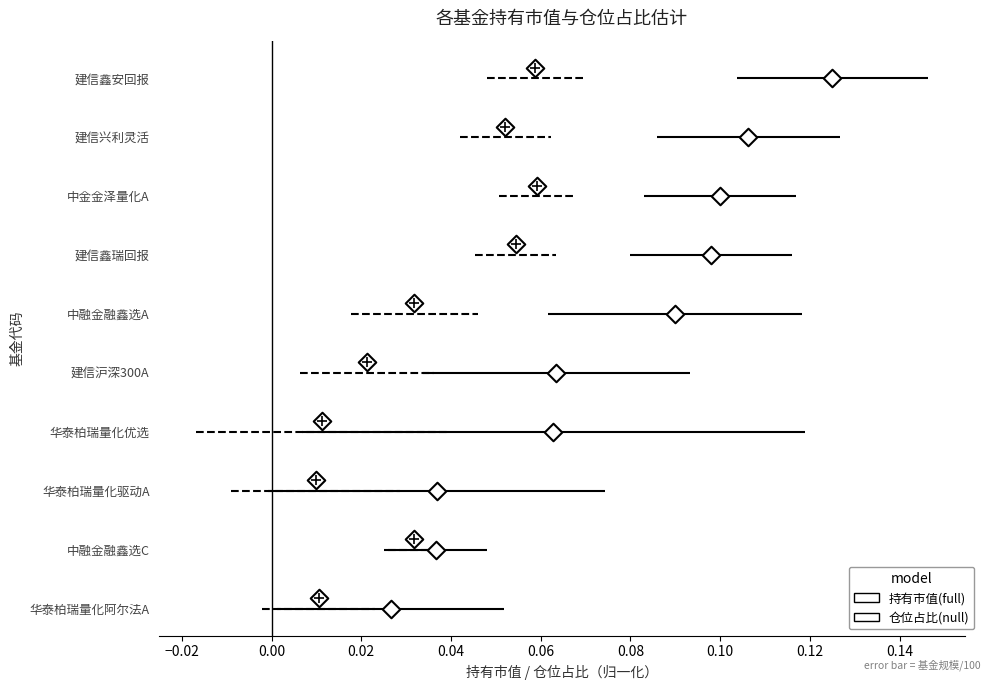

What is the total value across all series at 0.10?

13.8